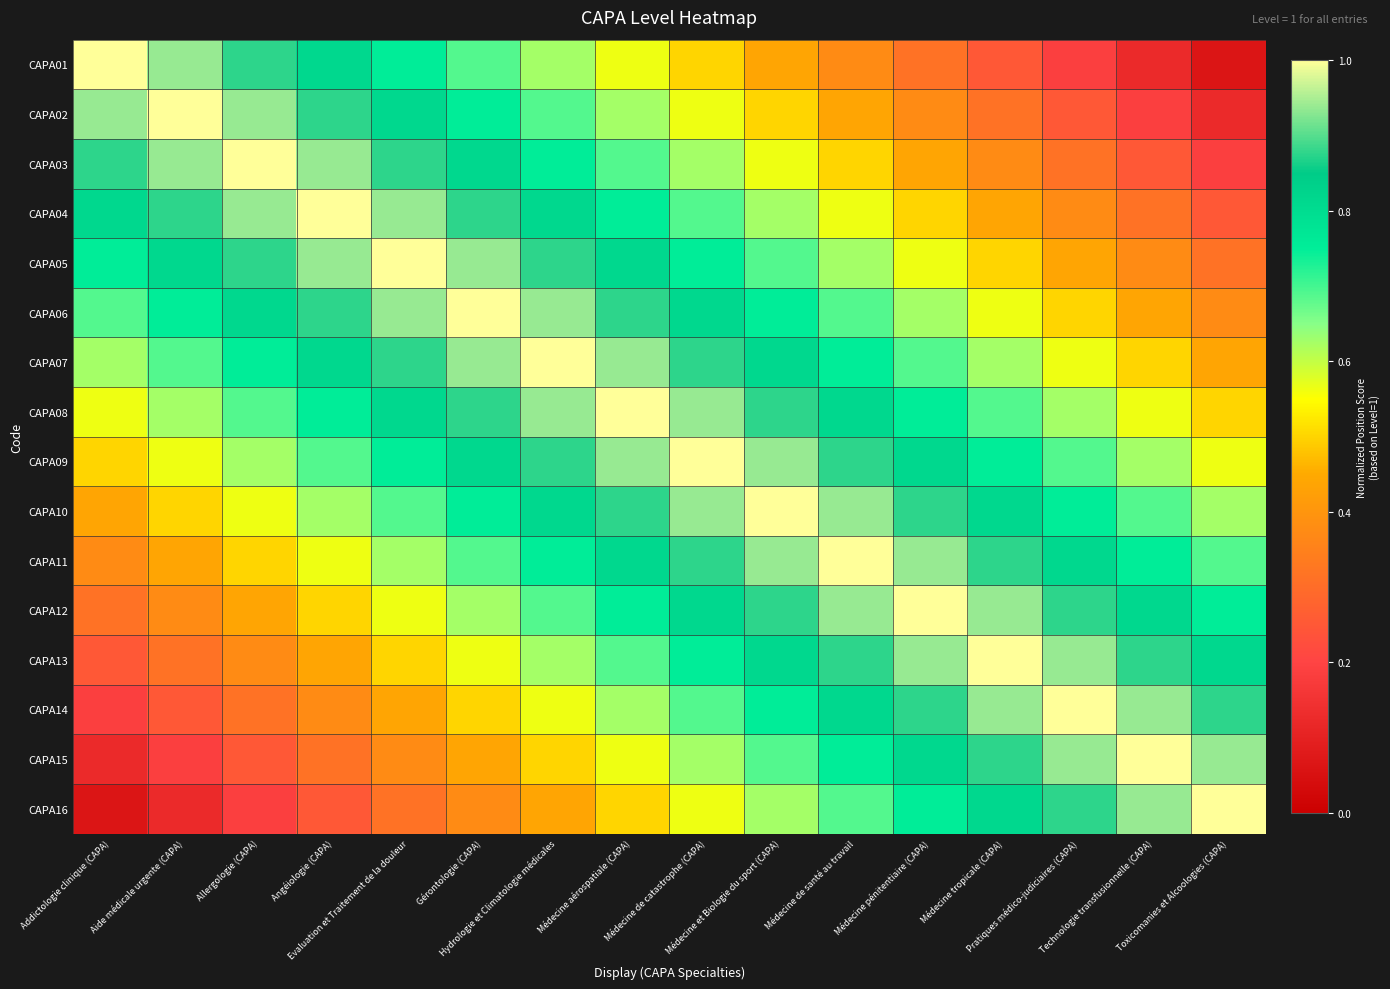

What is the minimum value shown in the chart?

0.1